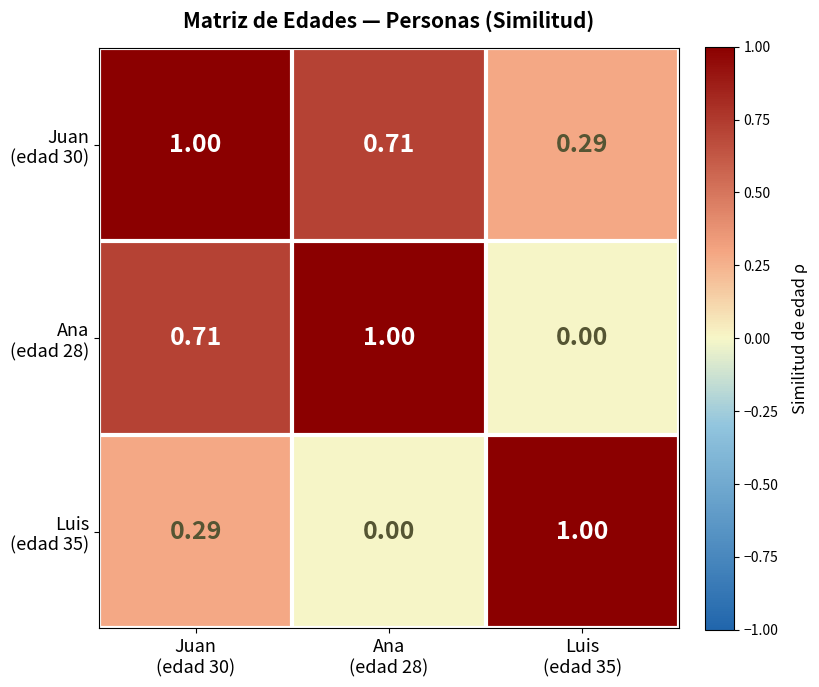

What is the total value across all series at Ana
(edad 28)?

1.7